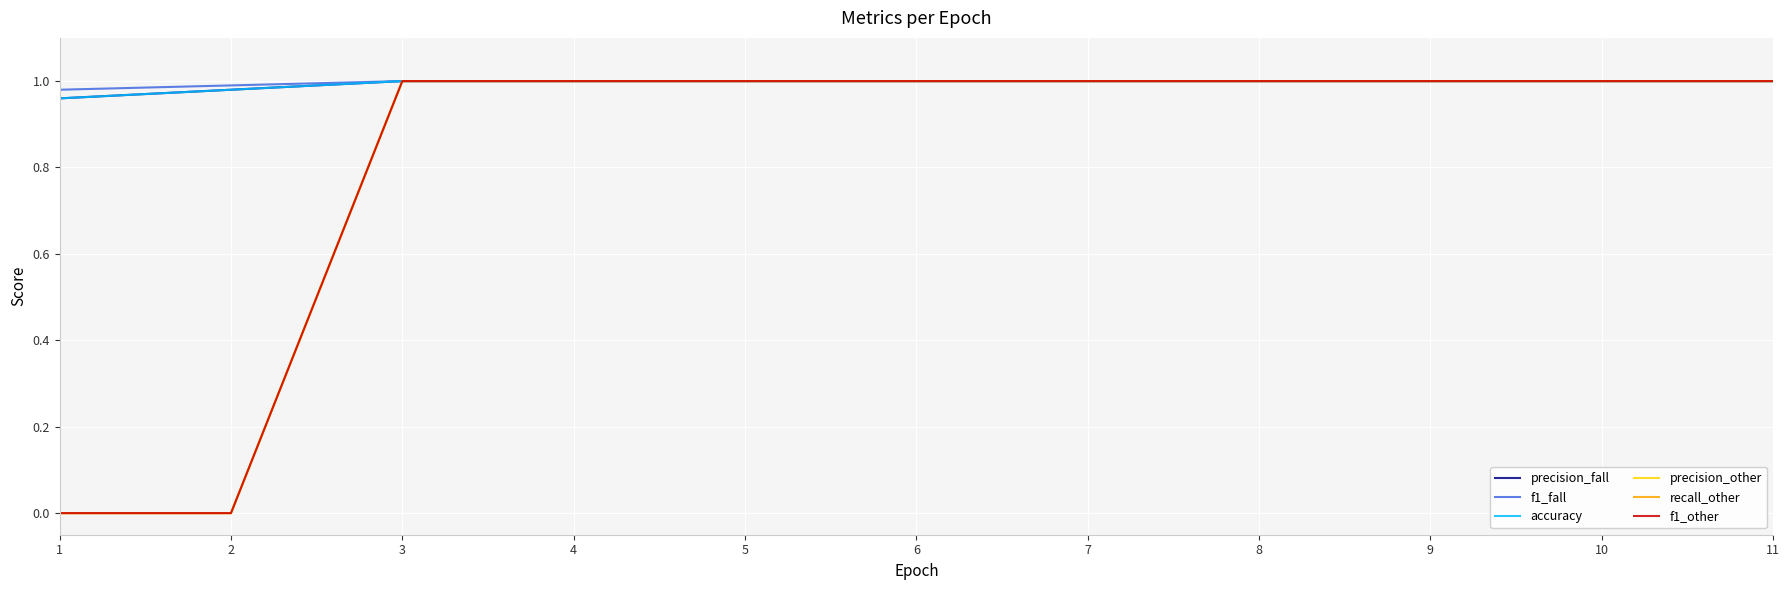

Does the chart display data point markers on the line(s)?

No